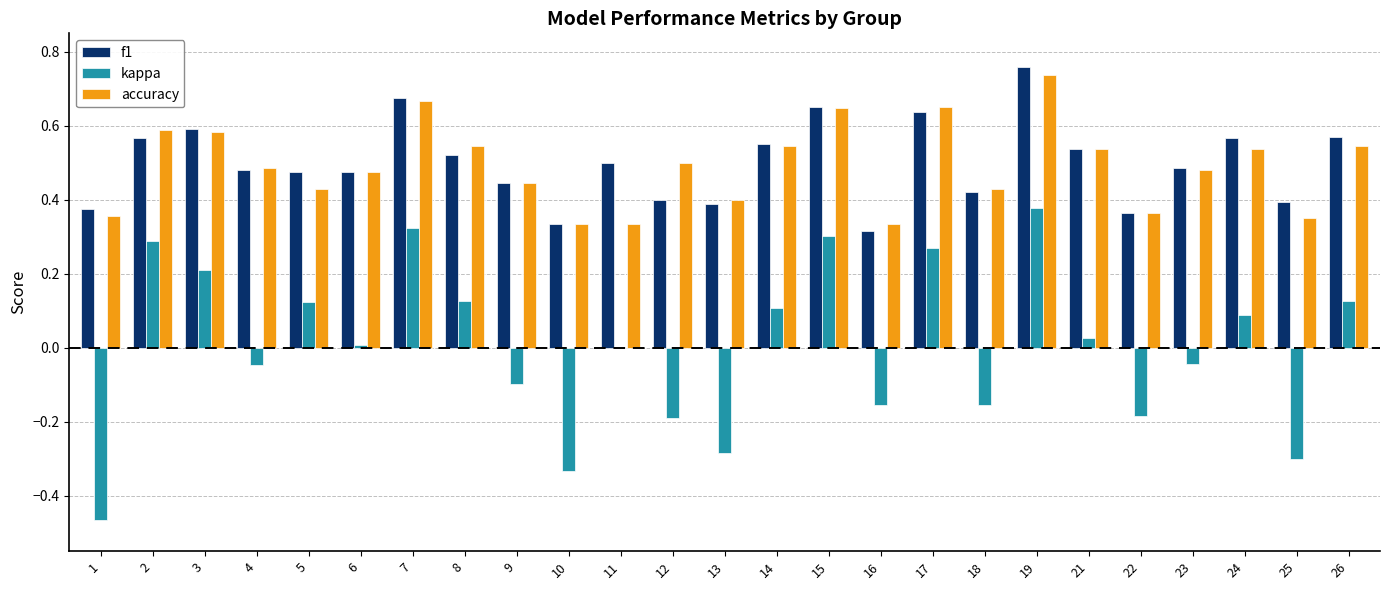

What is the sum of all accuracy values?

12.3